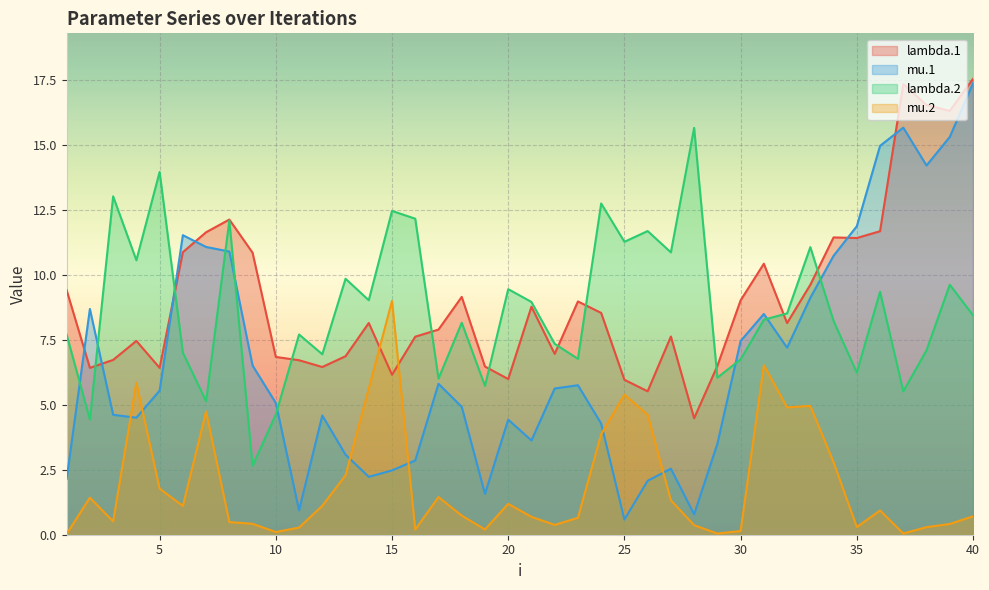

Reading right to left, what are all the values shown in this chart?

lambda.1: 40=17.6	39=16.3	38=16.5	37=17.4	36=11.7	35=11.4	34=11.4	33=9.6	32=8.2	31=10.4	30=9.0	29=6.5	28=4.5	27=7.6	26=5.5	25=6.0	24=8.5	23=9.0	22=7.0	21=8.8	20=6.0	19=6.5	18=9.2	17=7.9	16=7.6	15=6.2	14=8.2	13=6.9	12=6.5	11=6.7	10=6.8	9=10.9	8=12.1	7=11.6	6=10.9	5=6.4	4=7.5	3=6.7	2=6.4	1=9.4
mu.1: 40=17.4	39=15.3	38=14.2	37=15.7	36=15.0	35=11.9	34=10.7	33=9.1	32=7.2	31=8.5	30=7.5	29=3.5	28=0.8	27=2.5	26=2.1	25=0.6	24=4.3	23=5.8	22=5.6	21=3.6	20=4.4	19=1.6	18=4.9	17=5.8	16=2.9	15=2.5	14=2.2	13=3.1	12=4.6	11=0.9	10=5.1	9=6.5	8=10.9	7=11.1	6=11.5	5=5.5	4=4.5	3=4.6	2=8.7	1=2.2
lambda.2: 40=8.5	39=9.6	38=7.1	37=5.5	36=9.4	35=6.2	34=8.2	33=11.1	32=8.5	31=8.3	30=6.8	29=6.0	28=15.7	27=10.9	26=11.7	25=11.3	24=12.8	23=6.8	22=7.4	21=9.0	20=9.5	19=5.7	18=8.2	17=6.0	16=12.2	15=12.5	14=9.0	13=9.9	12=6.9	11=7.7	10=4.6	9=2.7	8=12.1	7=5.1	6=7.0	5=14.0	4=10.6	3=13.0	2=4.4	1=7.7
mu.2: 40=0.7	39=0.4	38=0.3	37=0.0	36=0.9	35=0.3	34=2.8	33=5.0	32=4.9	31=6.5	30=0.1	29=0.0	28=0.4	27=1.3	26=4.6	25=5.4	24=3.9	23=0.7	22=0.4	21=0.7	20=1.2	19=0.2	18=0.7	17=1.5	16=0.2	15=9.0	14=5.6	13=2.3	12=1.1	11=0.3	10=0.1	9=0.4	8=0.5	7=4.7	6=1.1	5=1.8	4=5.8	3=0.5	2=1.4	1=0.0